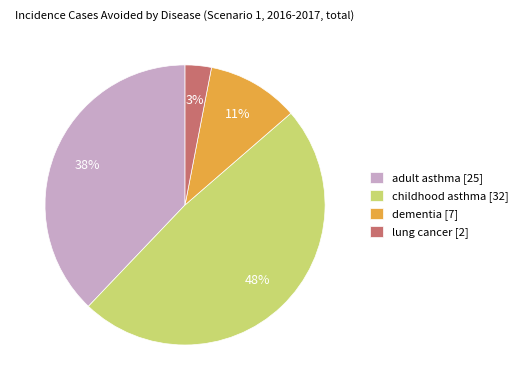

Rank the categories by value from highest to lowest.

childhood asthma [32], adult asthma [25], dementia [7], lung cancer [2]